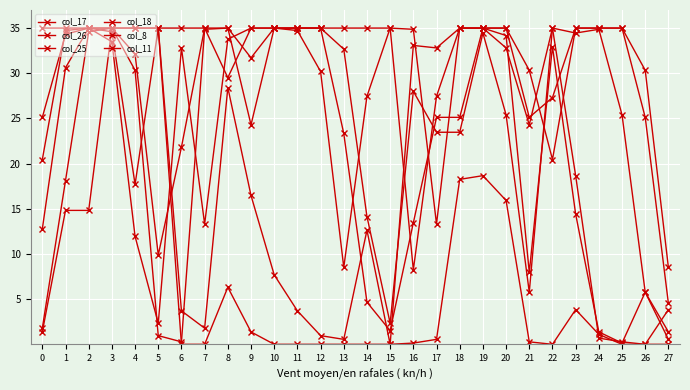

Which has a higher value, 16 or 8?

8